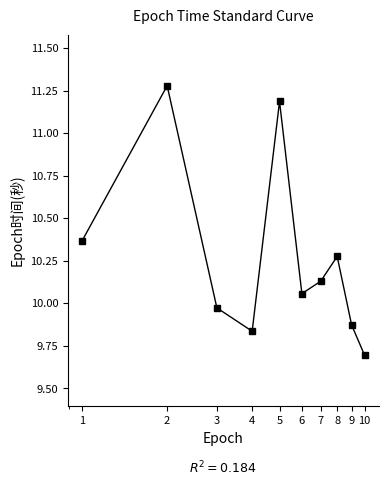

How many points are higher than both their immediate neighbors (excluding endpoints)?

3